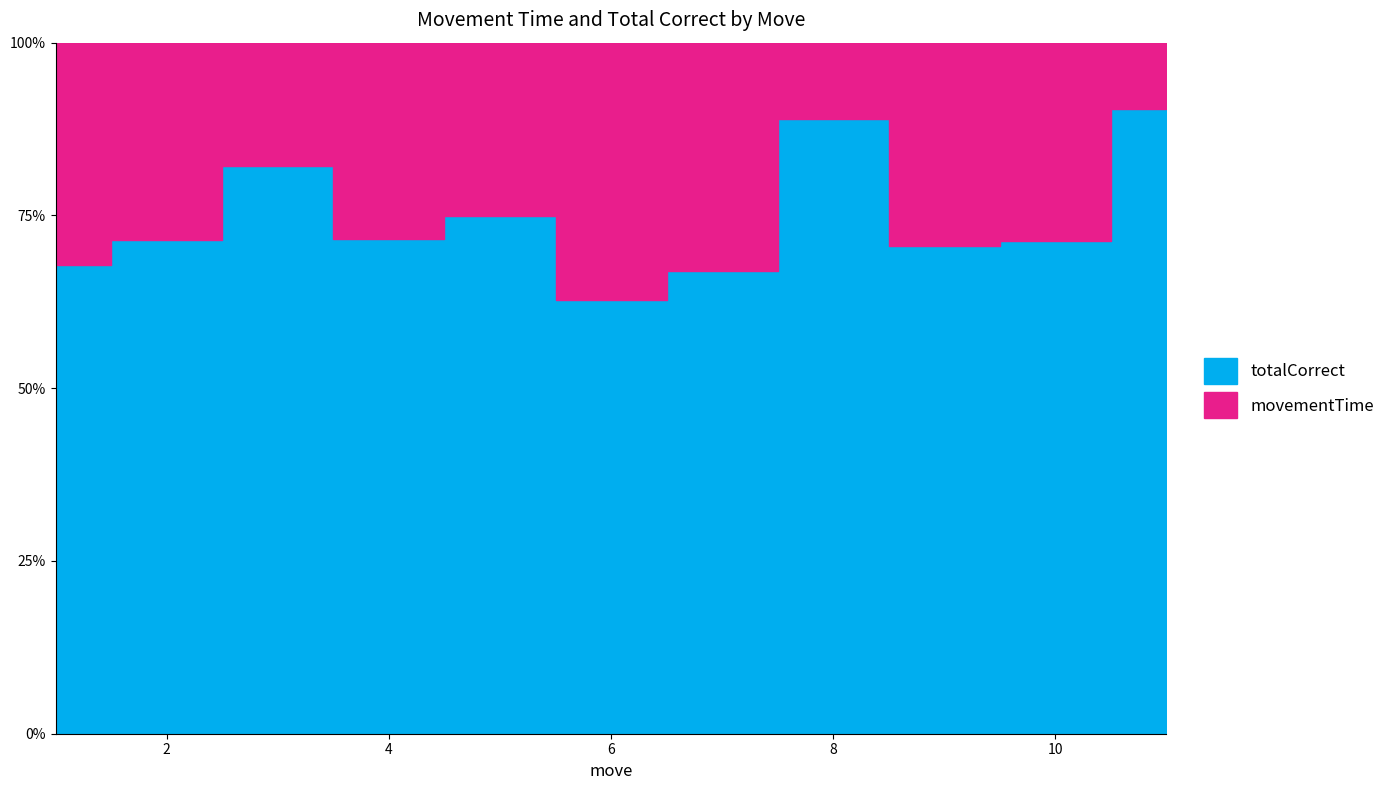

Reading right to left, list all the values displayed in this chart.

0.9	0.7	0.7	0.9	0.7	0.6	0.7	0.7	0.8	0.7	0.7